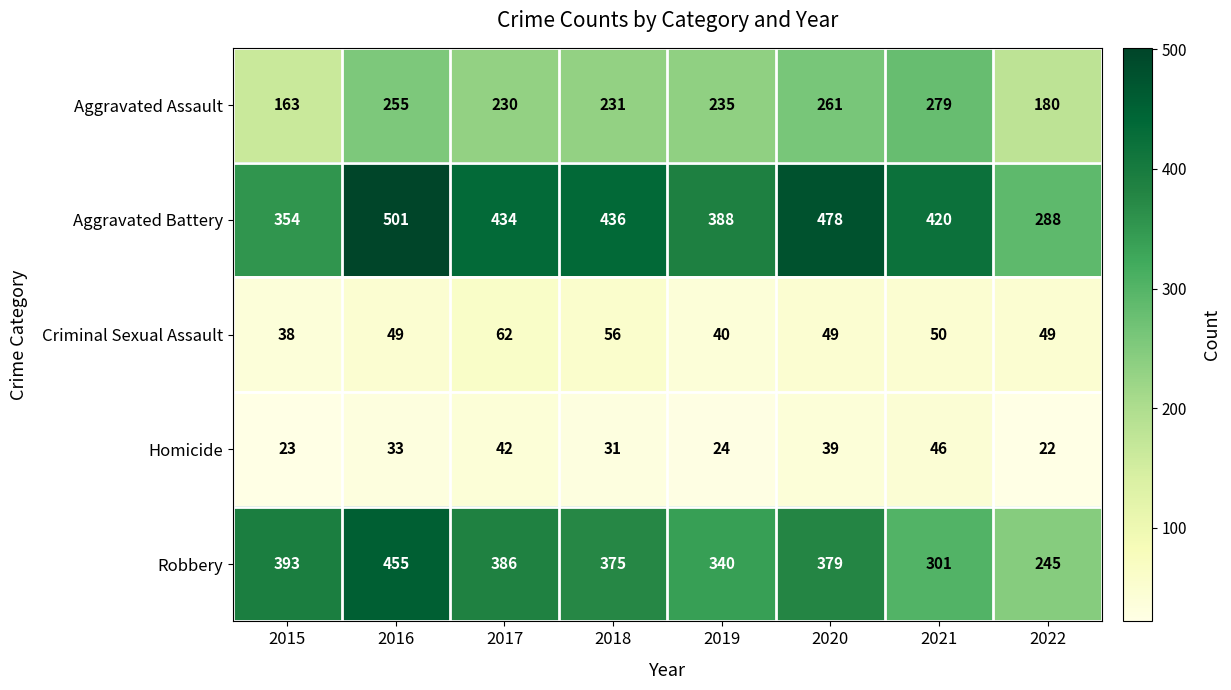

The value of Robbery at 2020 is 613. True or false?

False